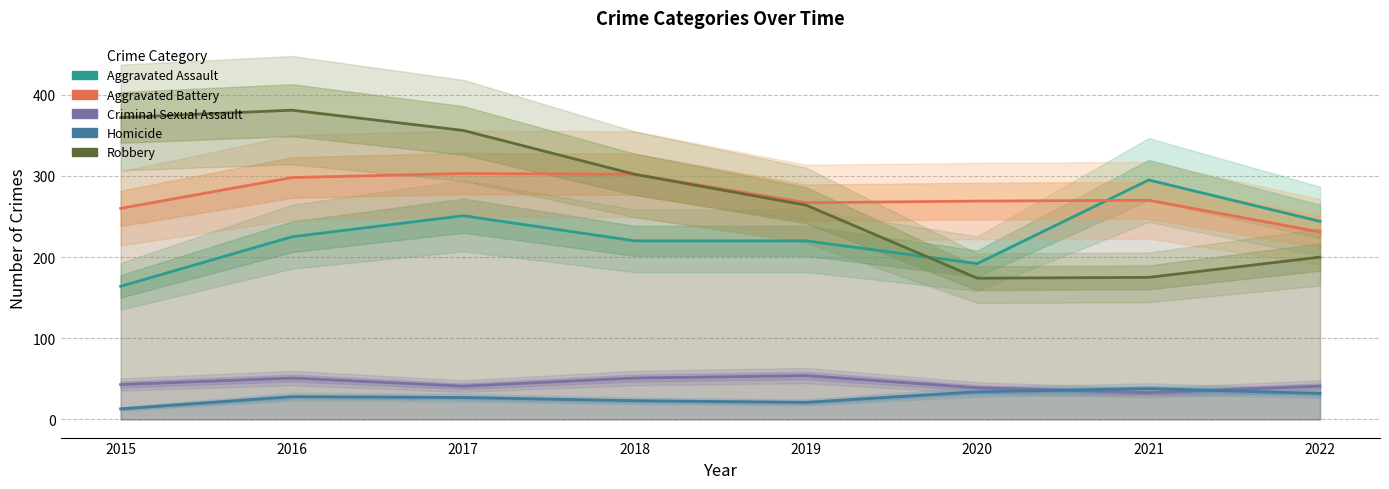

True or false: Homicide has more than 1 points higher than both neighbors.

True